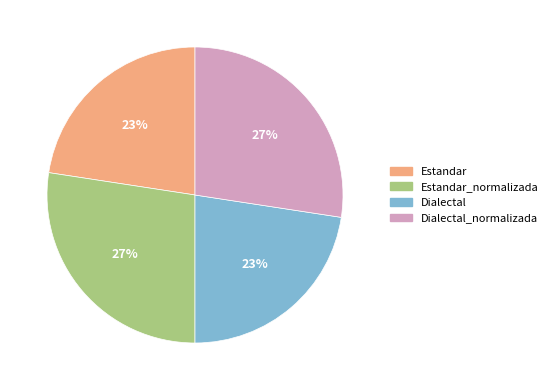

What percentage is the Dialectal_normalizada slice, to the nearest percent?

27%